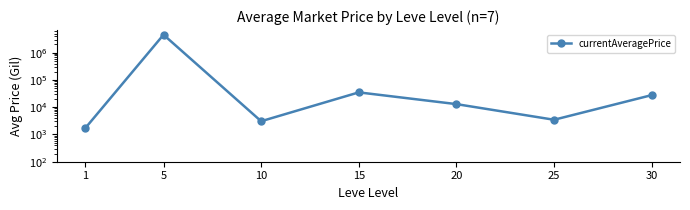

What is the difference between the maximum and minimum values?

4548492.2